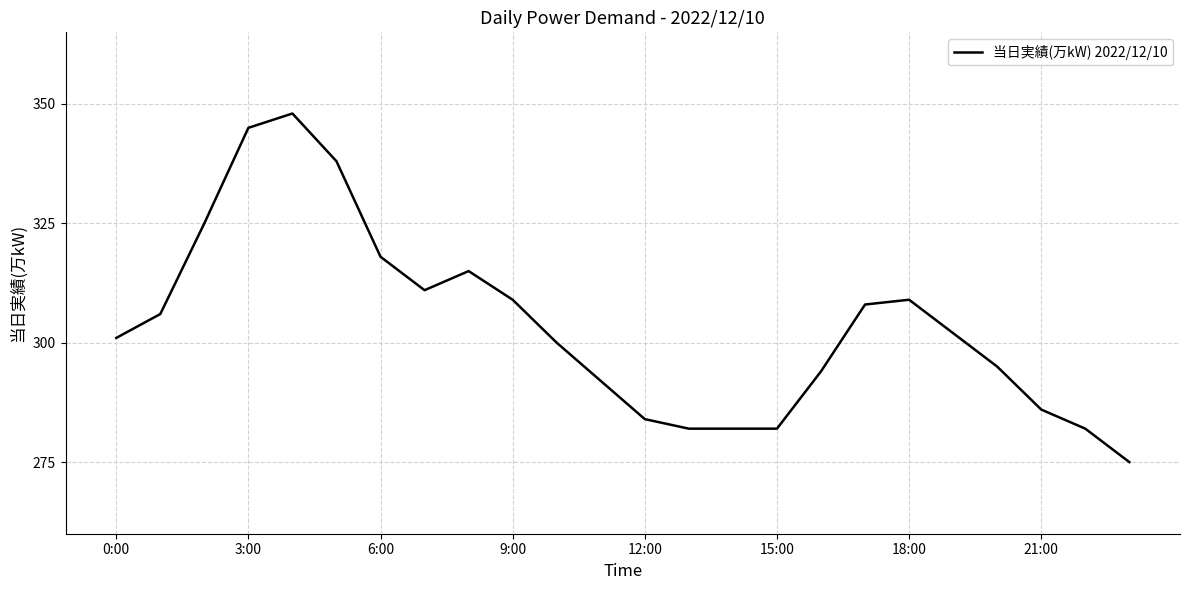

What is the smallest value displayed?

275